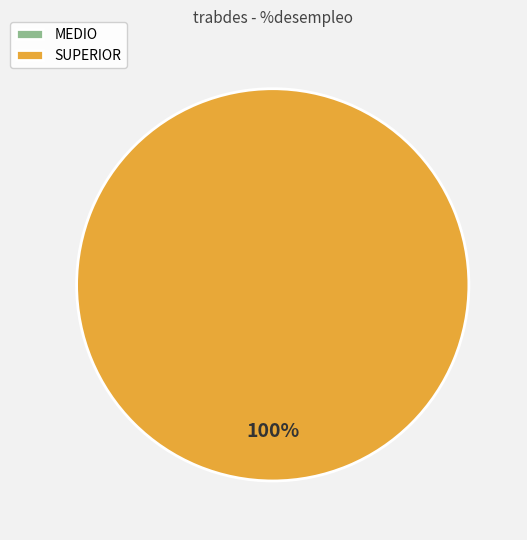

How much of the chart is everything except MEDIO?

100.0%